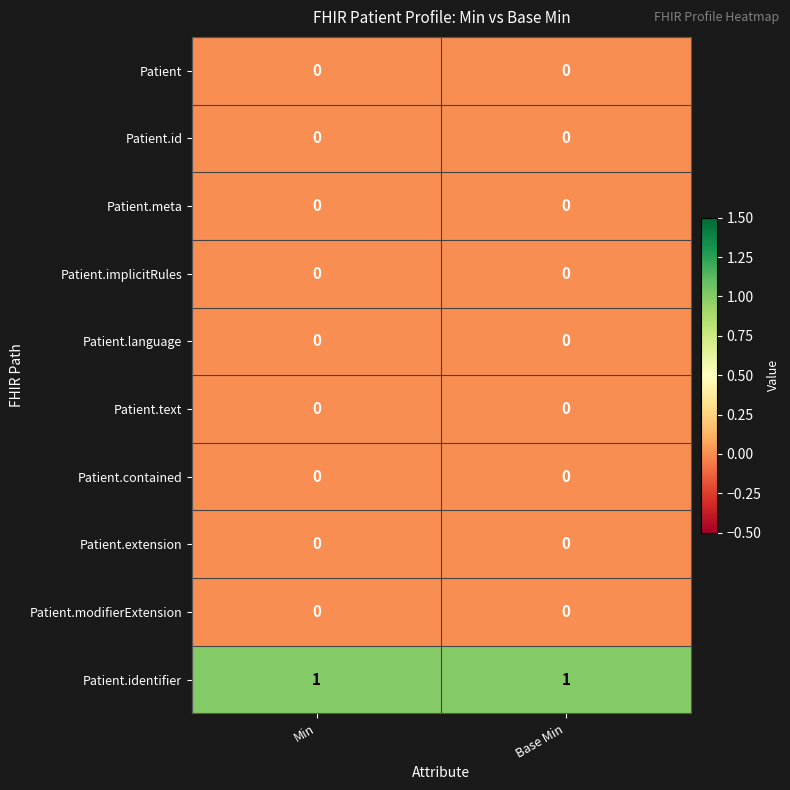

Which series has the largest total across all categories?

Patient.identifier